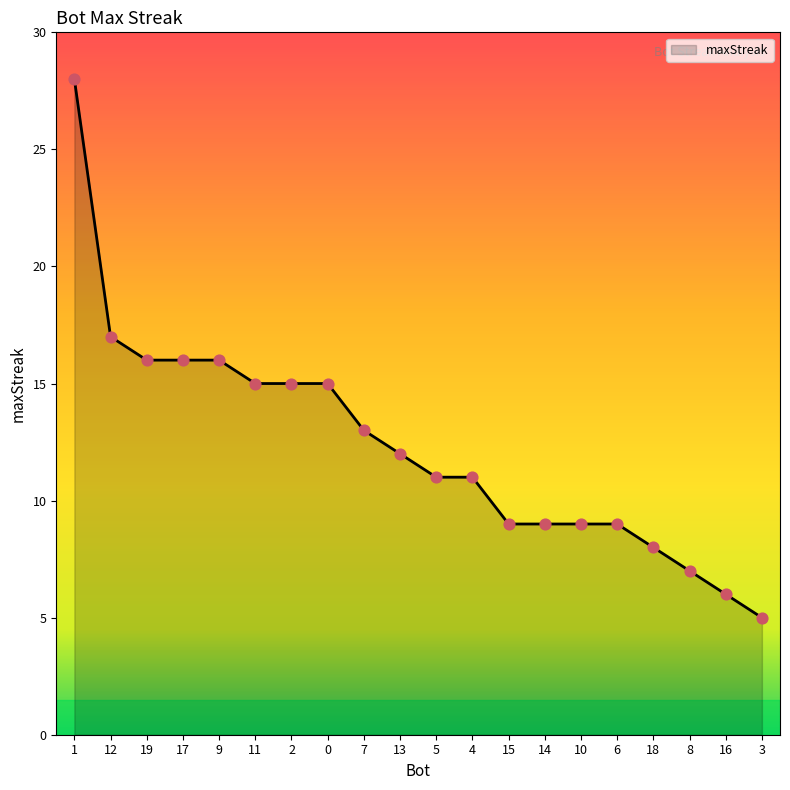

What is the change in value from 2 to 10?

-6